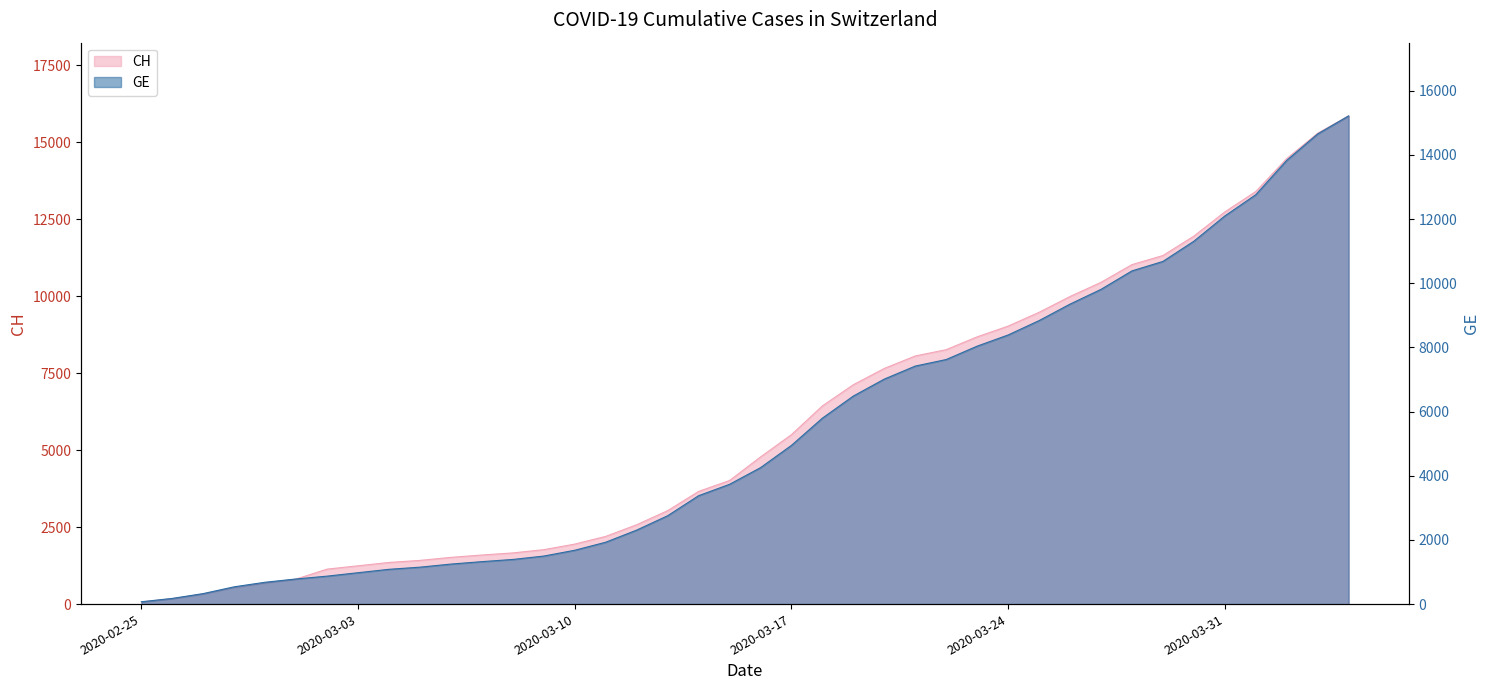

List the series in order of their peak value, lowest first.

GE, CH